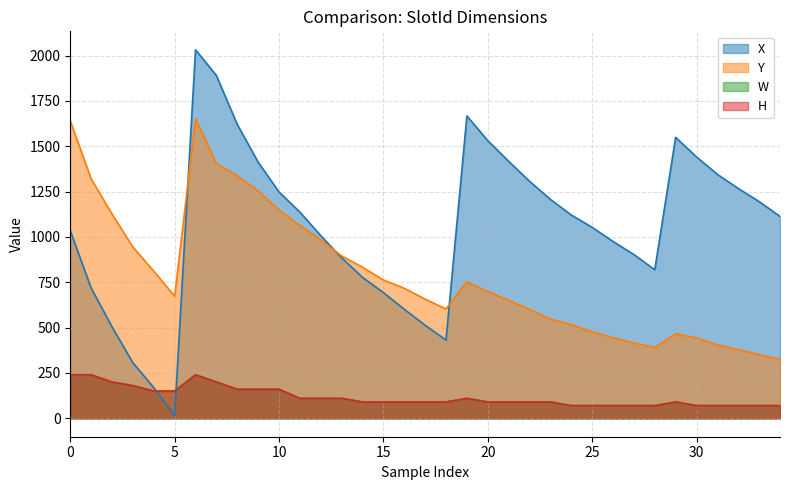

How many data points in X are above 1113?

17